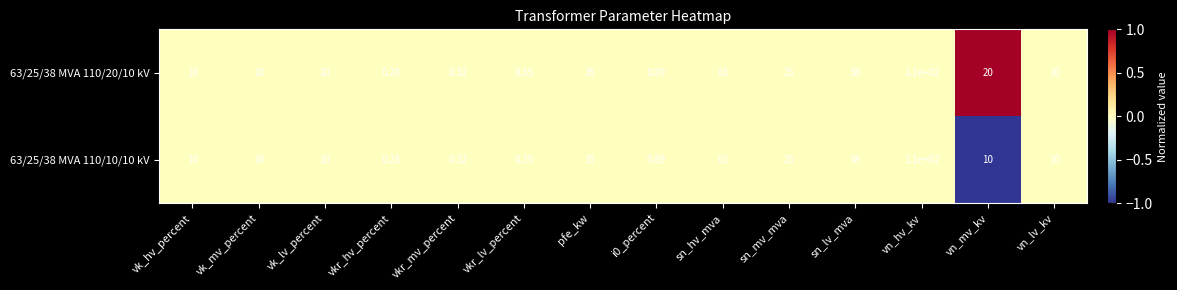

At how many categories does at least one series exceed 0?

14